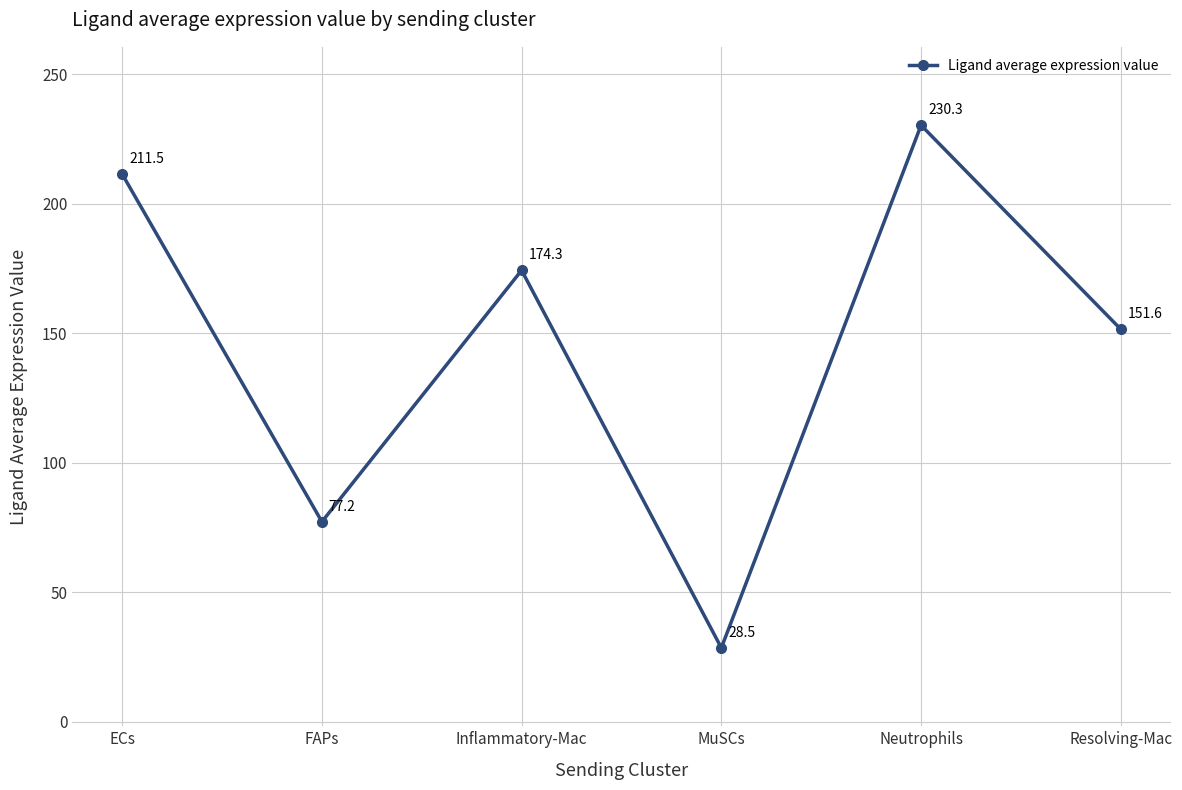

At which category does the chart reach its minimum across all series?

MuSCs